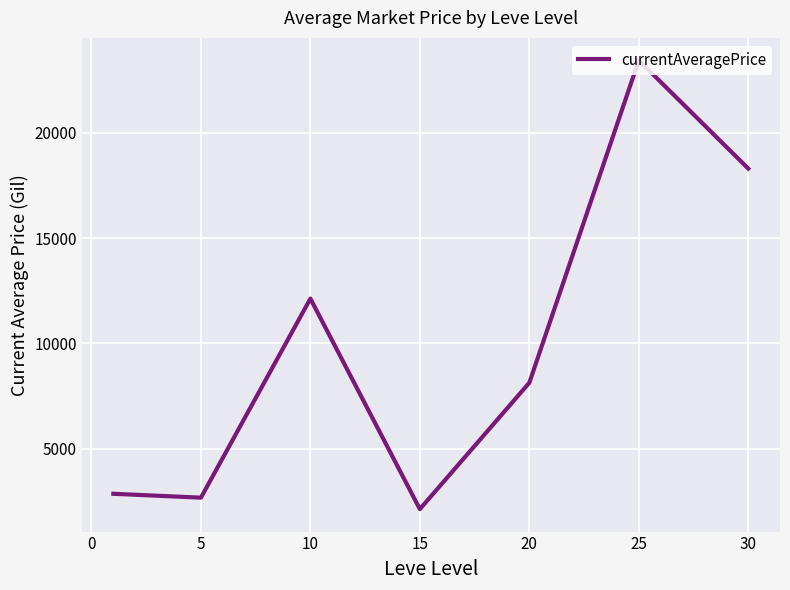

What is the average value?

9953.4